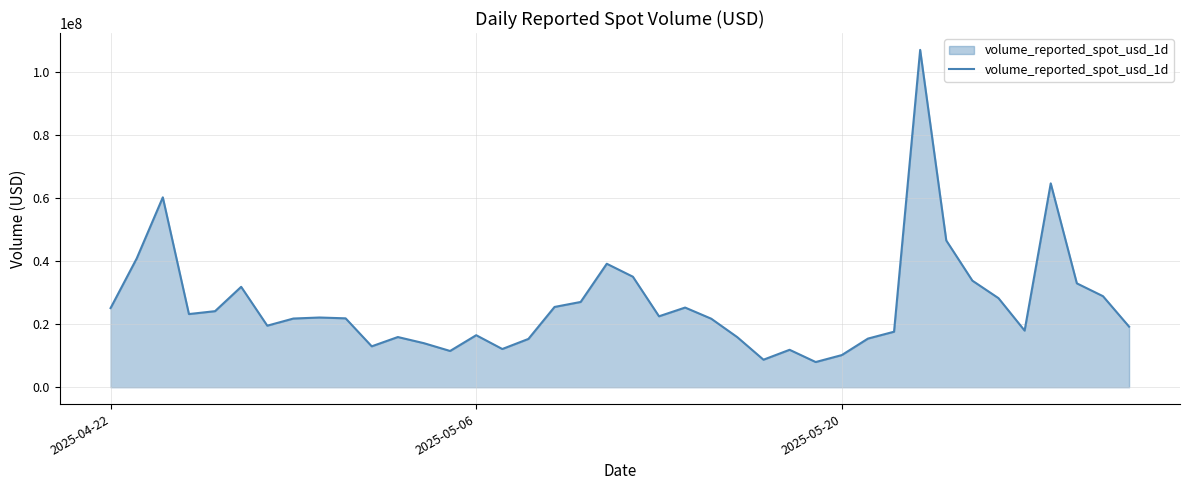

What is the greatest value displayed?

107133999.7